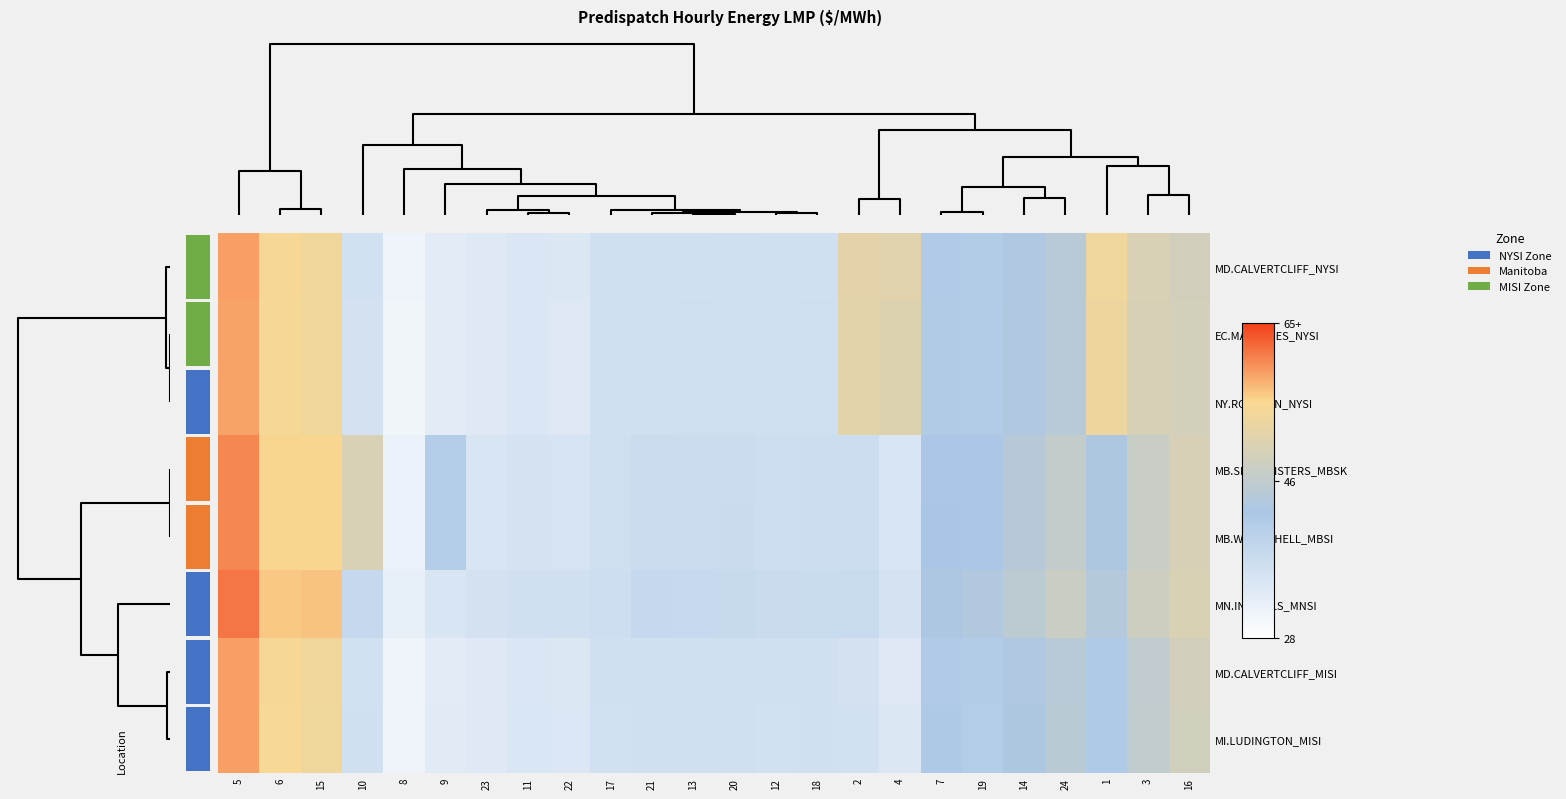

What is the maximum value shown in the chart?

61.6